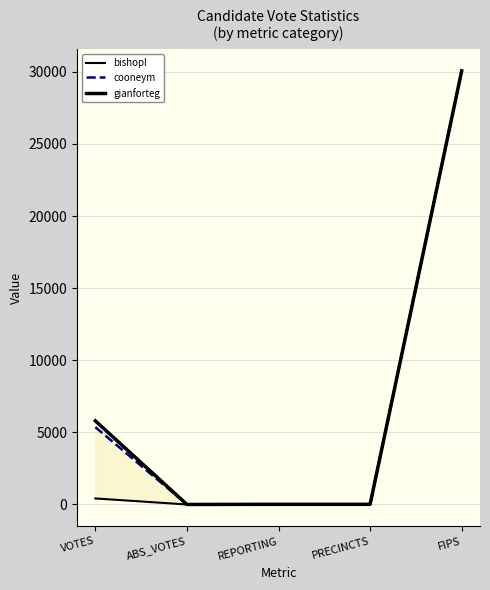

What are all the series names shown in the legend?

bishopl, cooneym, gianforteg